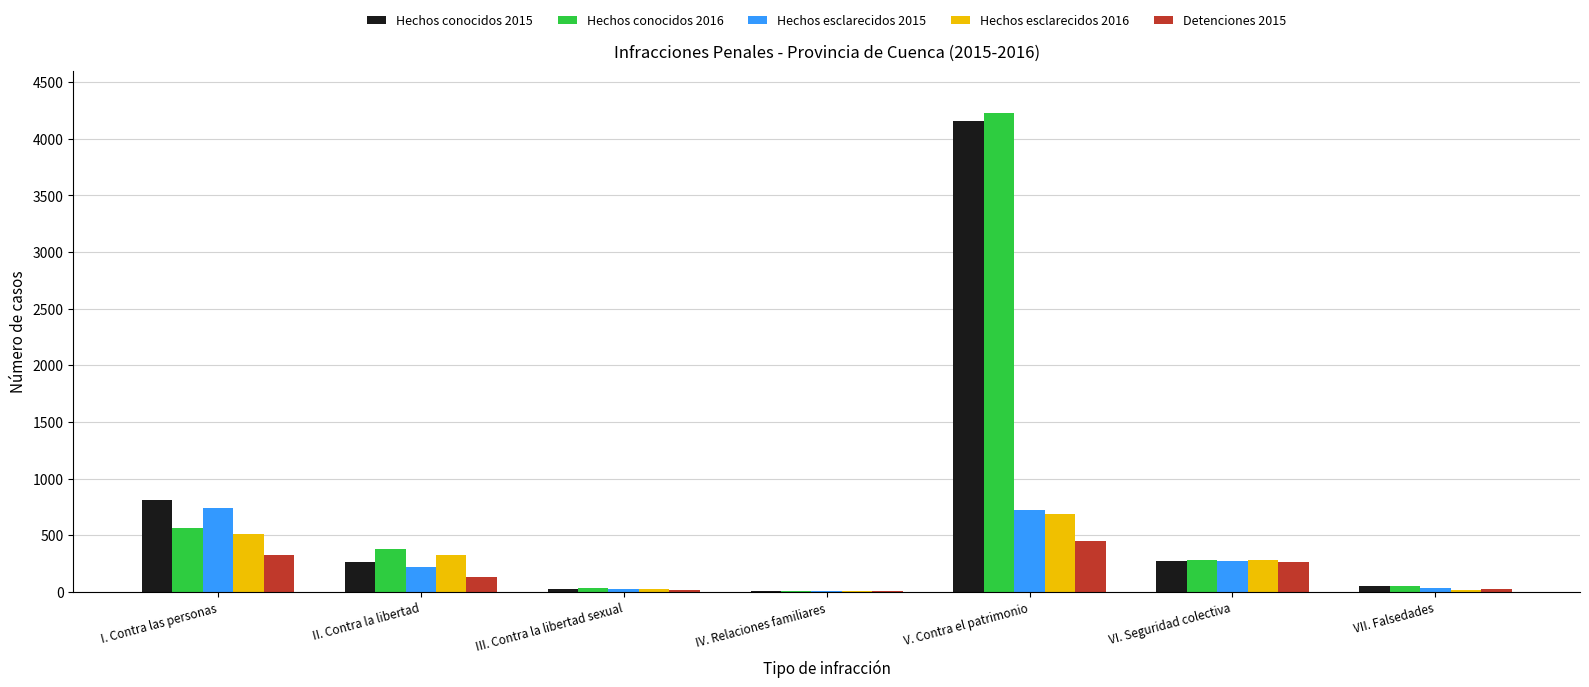

The Detenciones 2015 series shows 15 at III. Contra la libertad sexual. True or false?

True